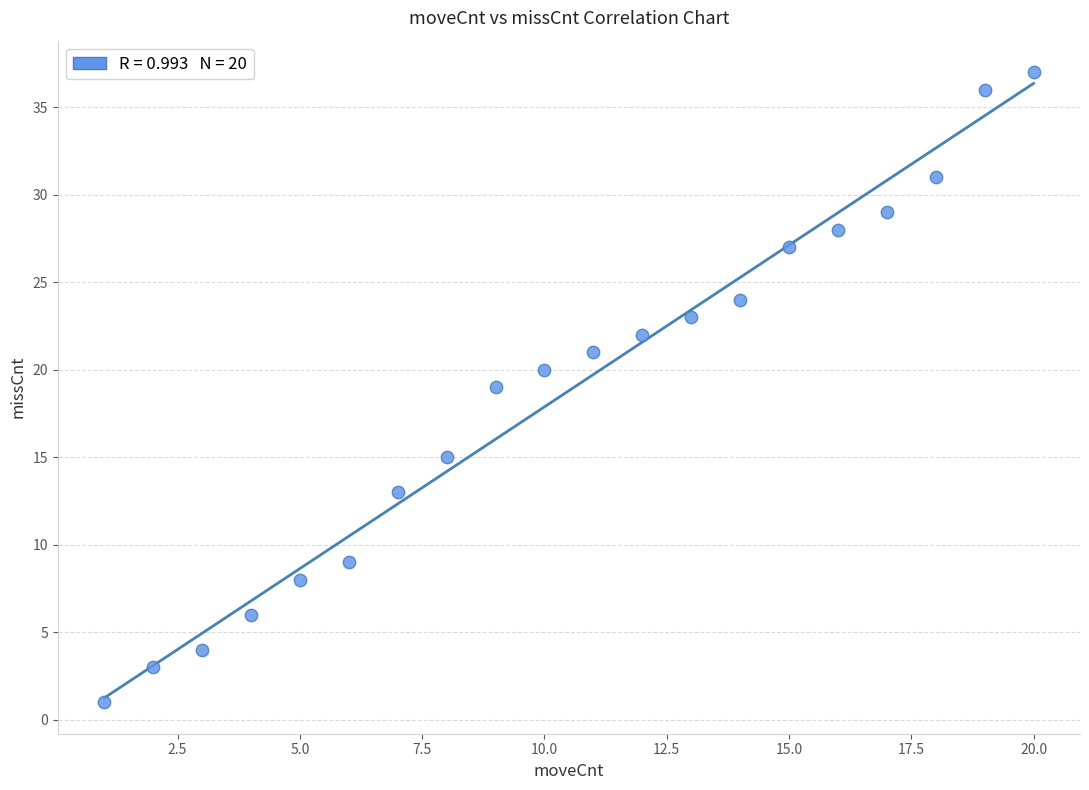

What is the range of X values (max minus min)?

19